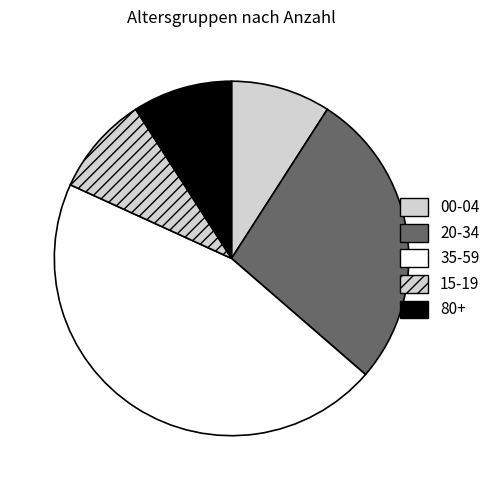

Is 15-19 the majority of the pie?

No